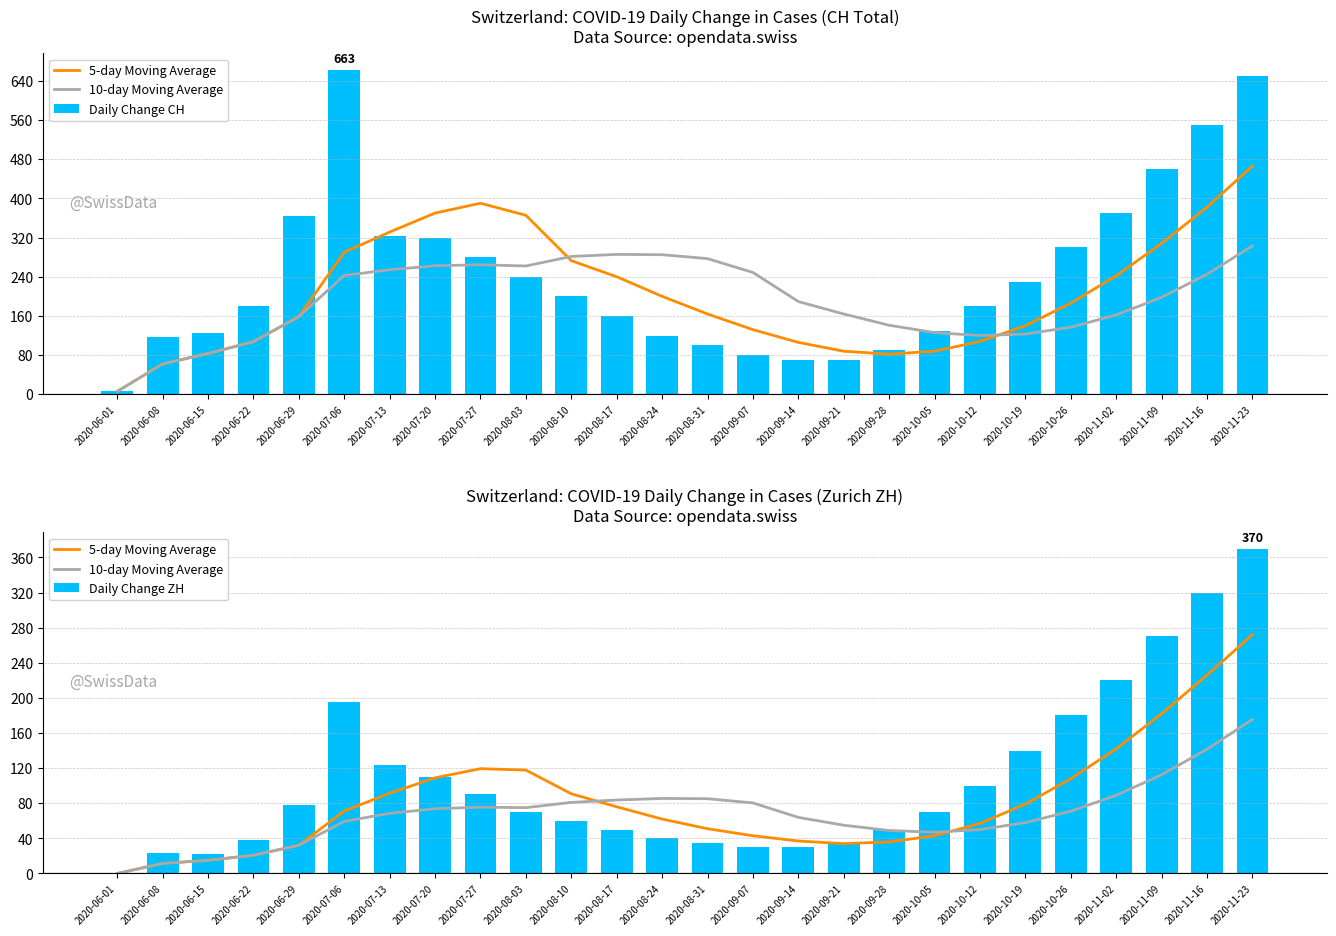

True or false: Daily Change CH has a value of 118.0 at 2020-06-08.

True